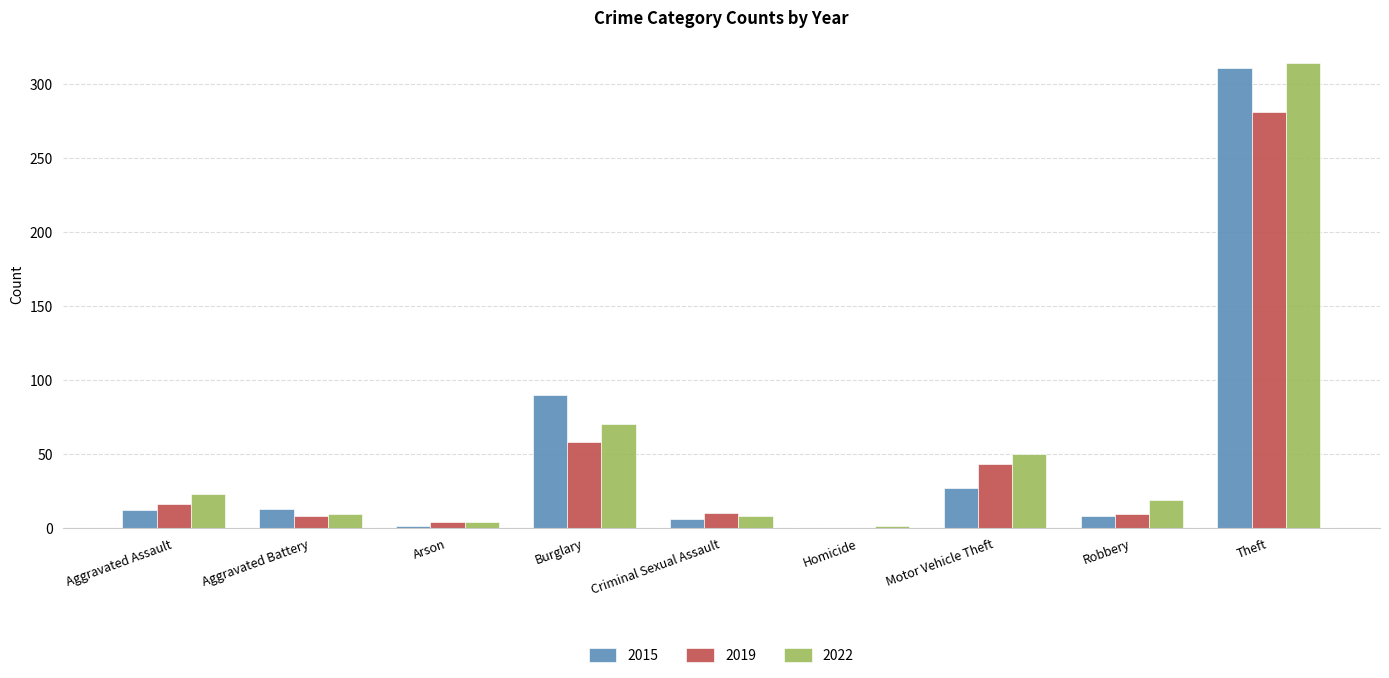

What is the maximum value shown in the chart?

314